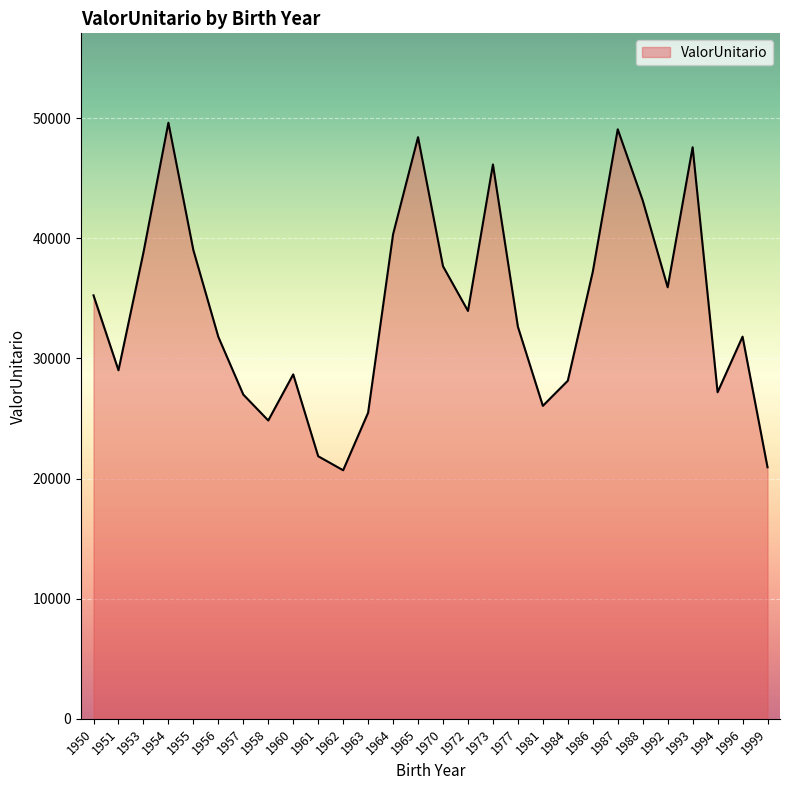

What is the greatest value displayed?

49614.5